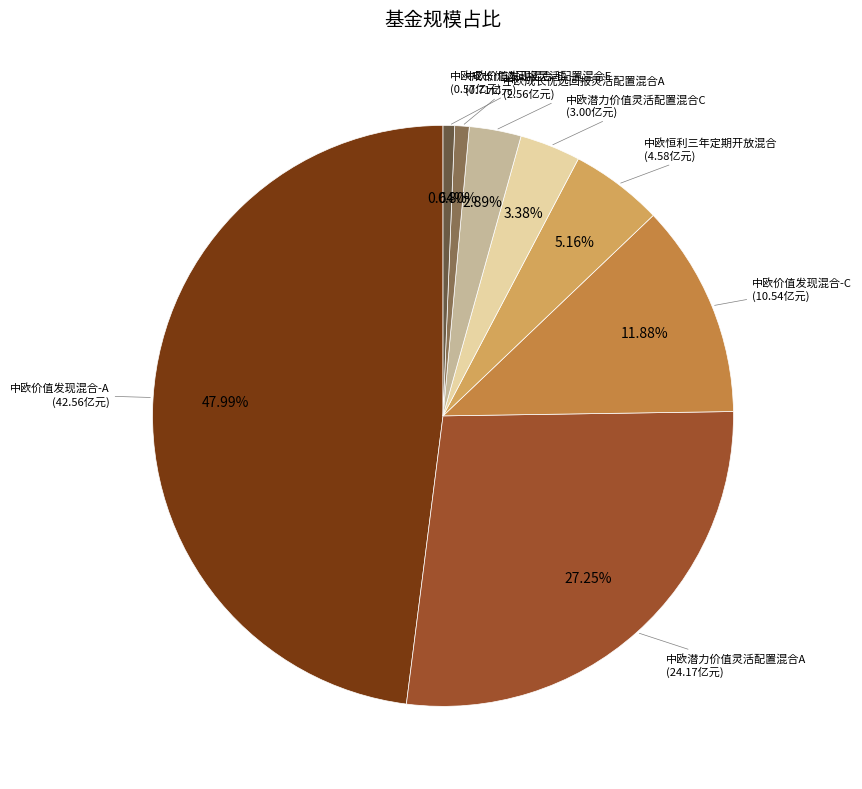

Which category has the biggest portion of the pie?

中欧价值发现混合-A